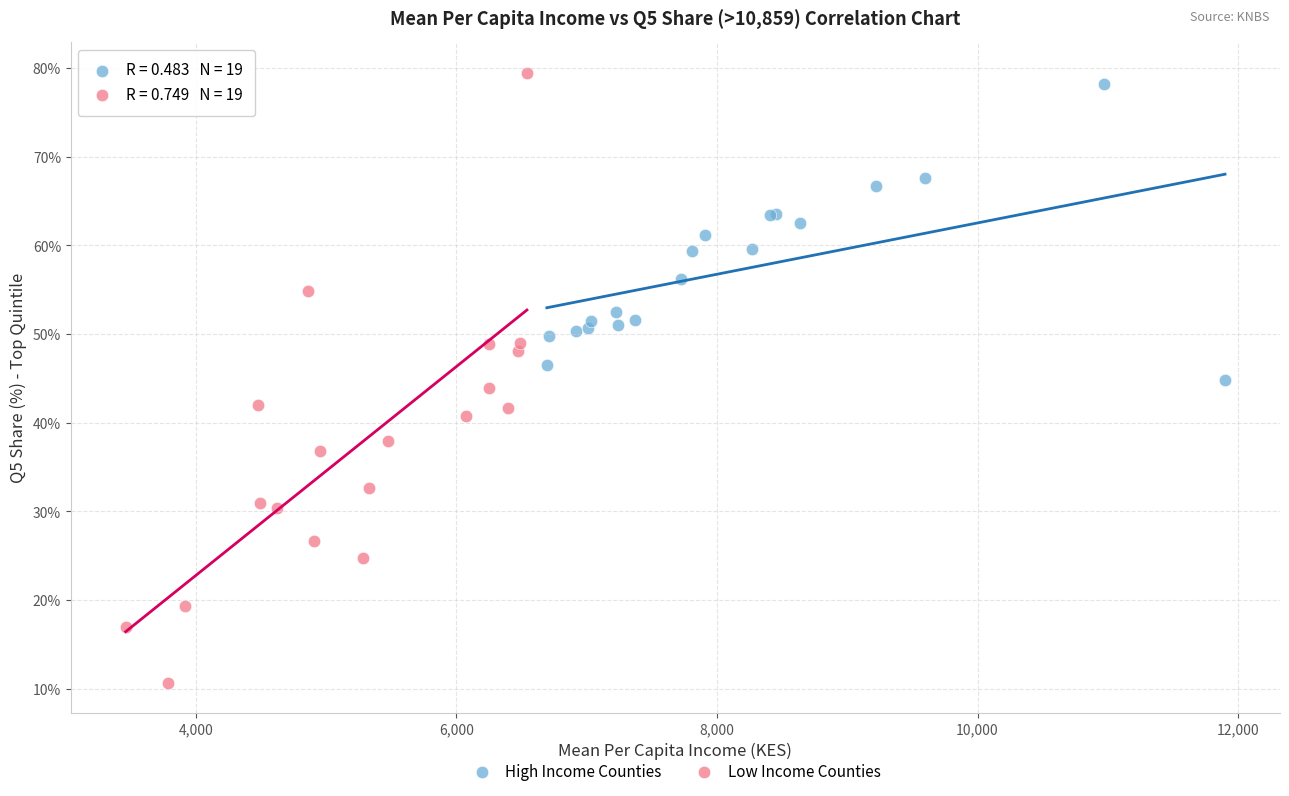

What are all the series names shown in the legend?

High Income Counties, Low Income Counties